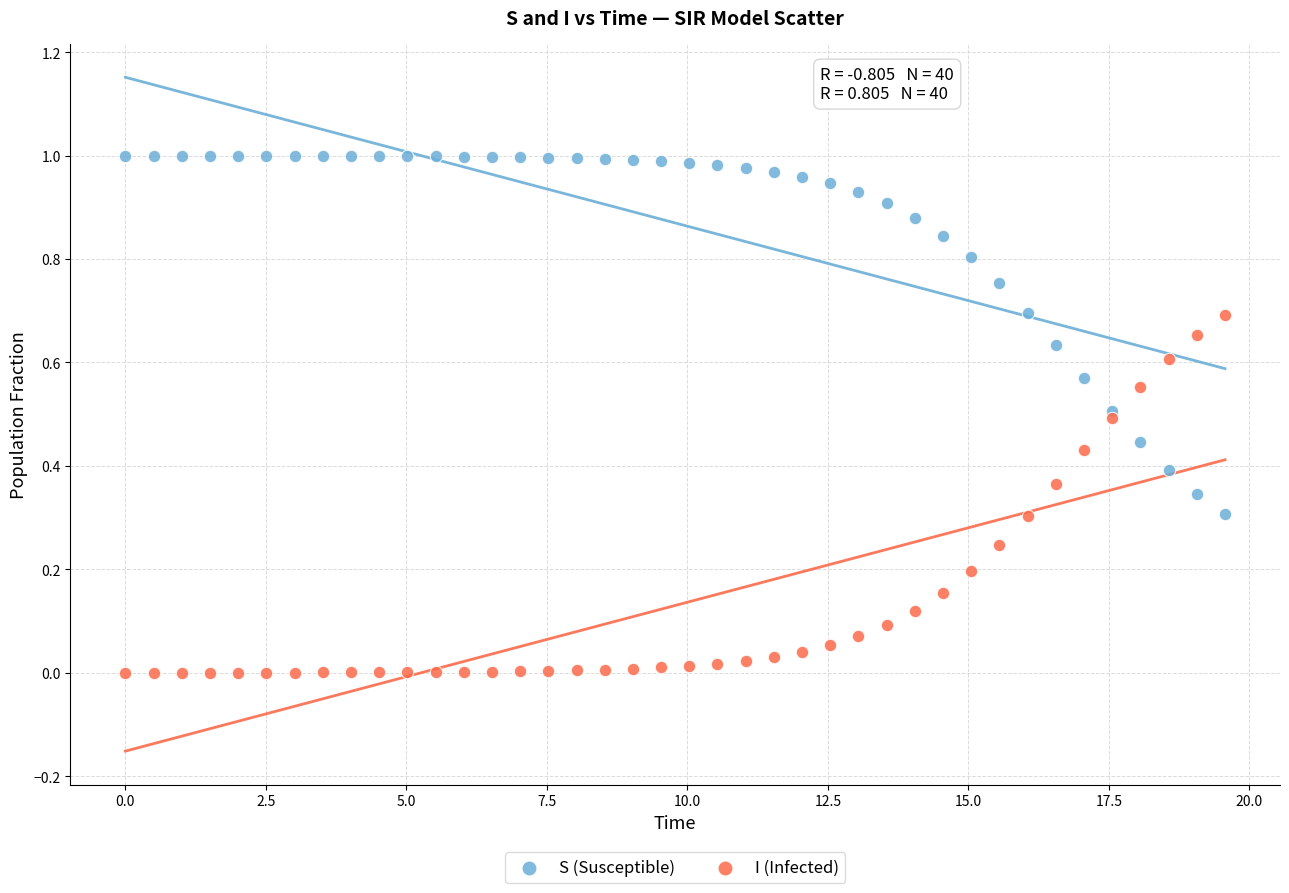

What is the X range (max minus min) for the scatter plot?

19.6